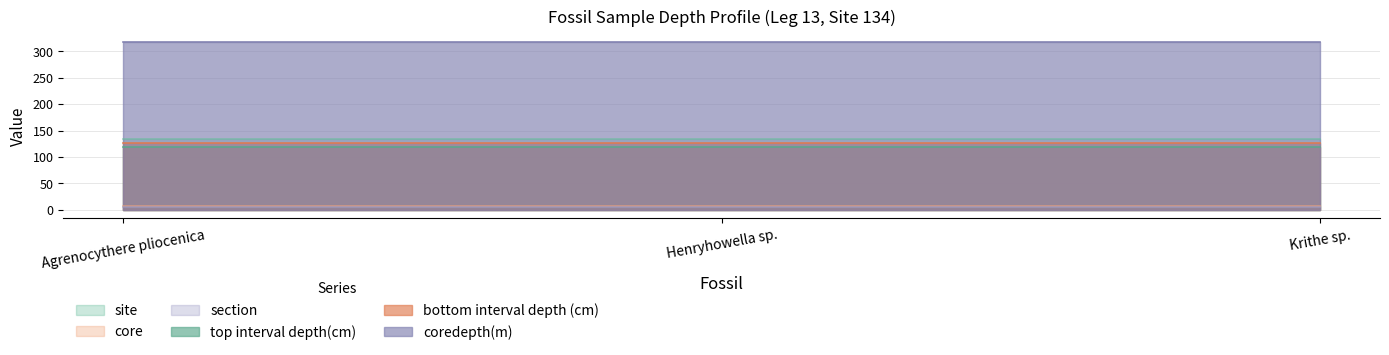

Read the bottom interval depth (cm) value at Krithe sp..

127